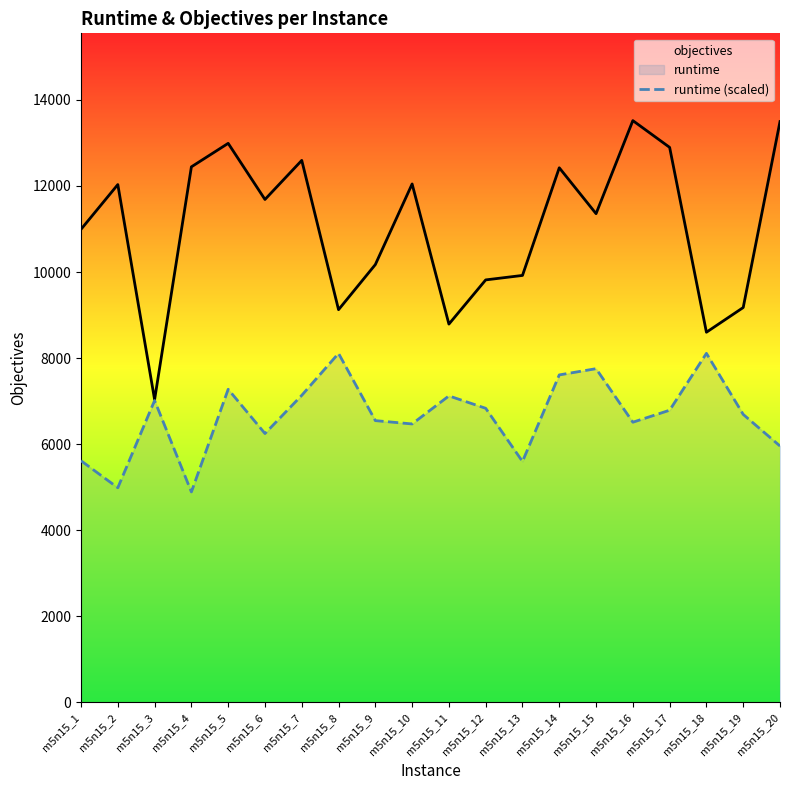

Which category has the highest value across all series?

m5n15_16